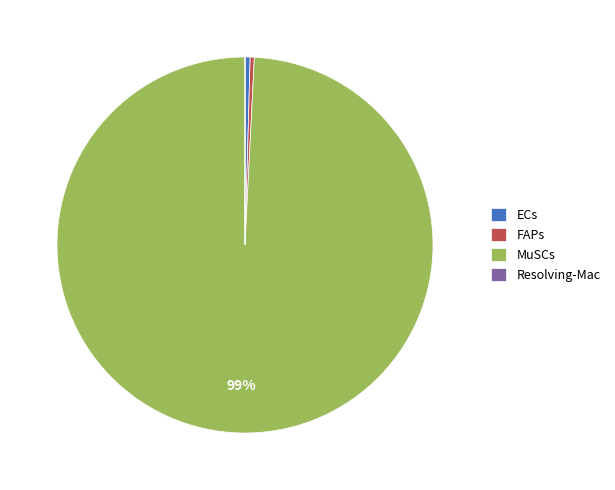

Is there a majority slice in this chart?

Yes